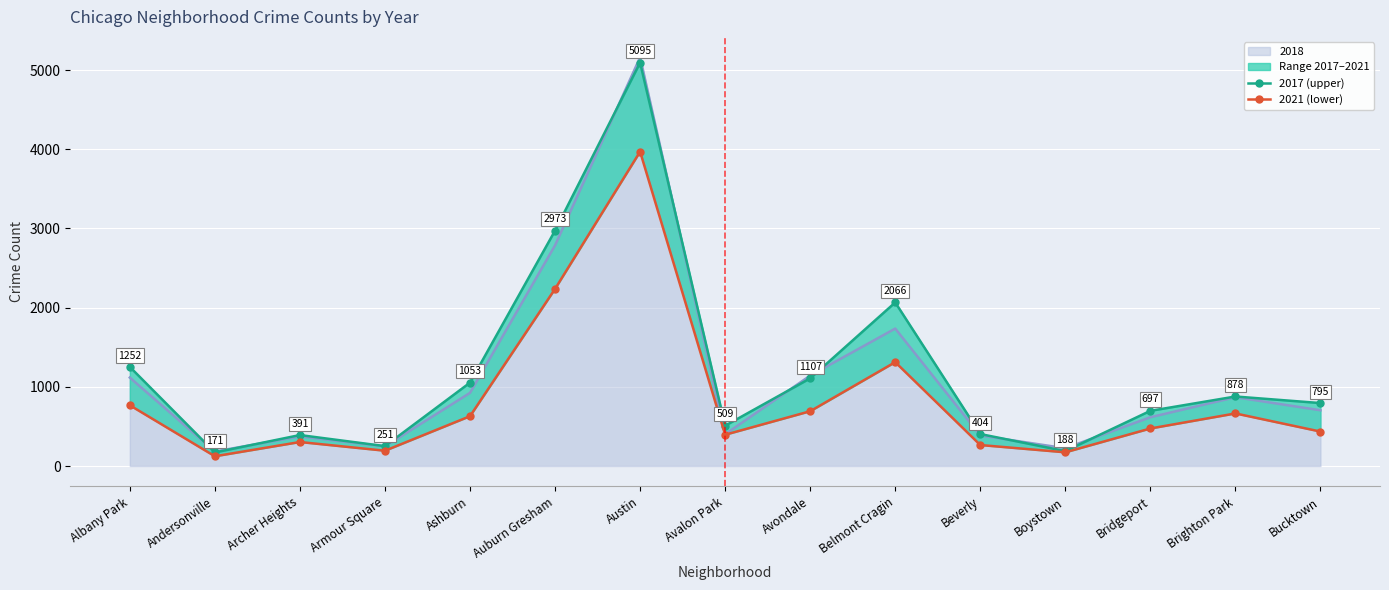

What is the difference between the 2017 (upper) values at Albany Park and Brighton Park?

374